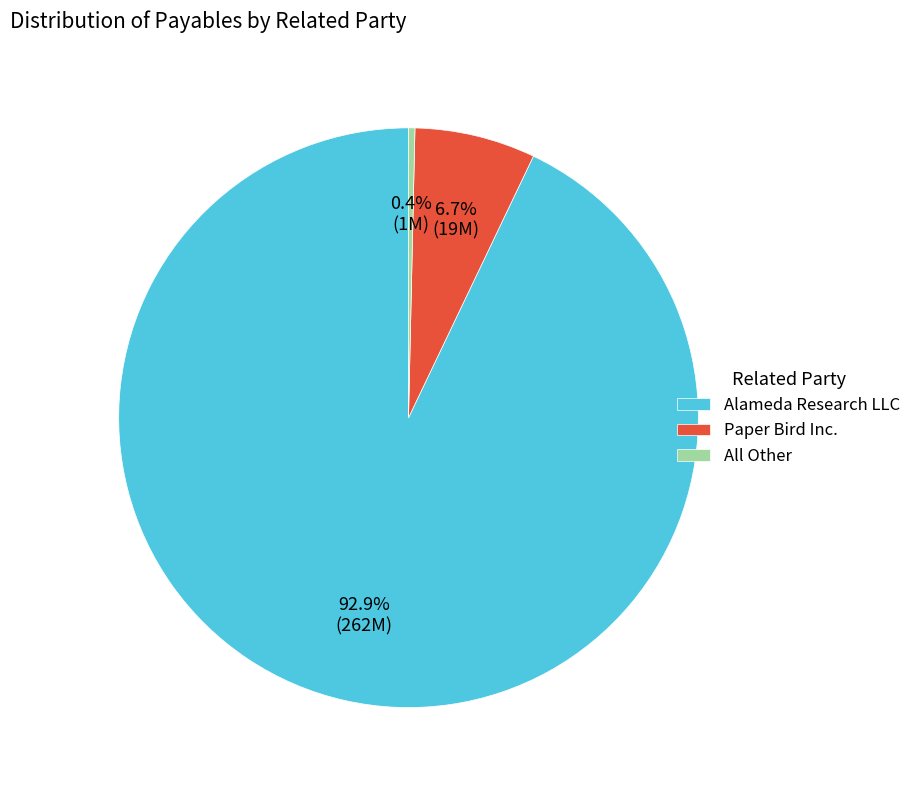

Between All Other and Paper Bird Inc., which is larger?

Paper Bird Inc.